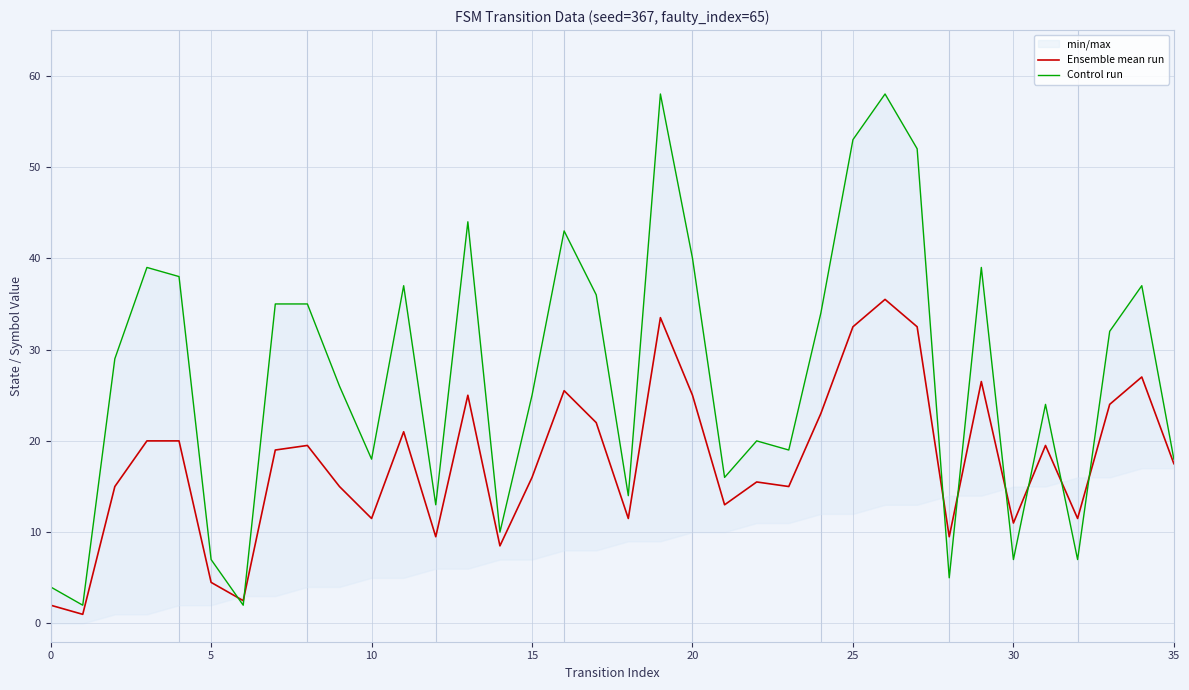

What is the maximum value for Ensemble mean run?

35.5